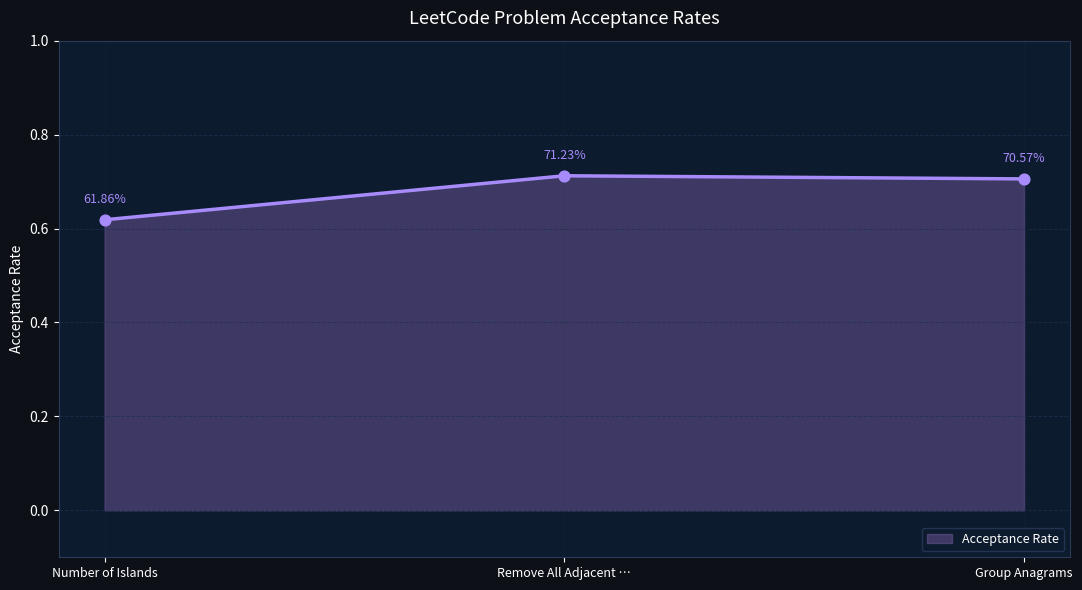

What is the change in value from Number of Islands to Remove All Adjacent …?

+0.1